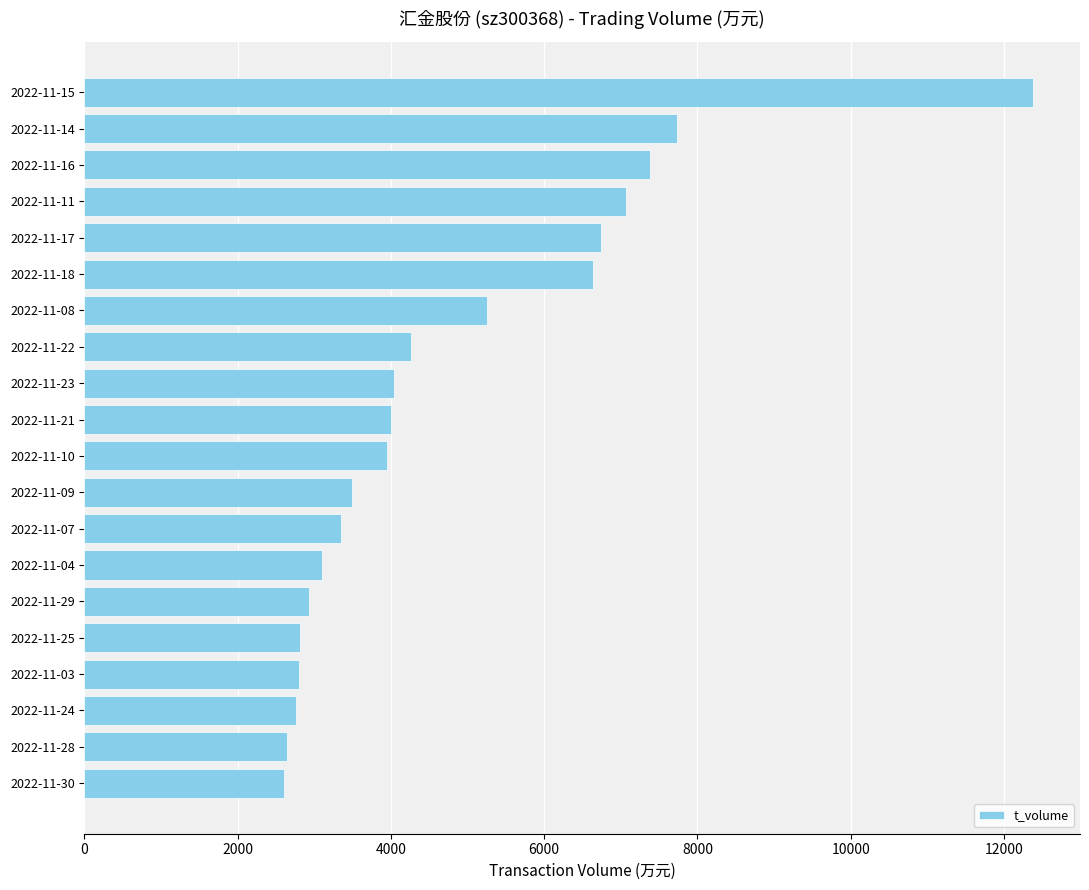

The value at 2022-11-29 is 707. True or false?

False